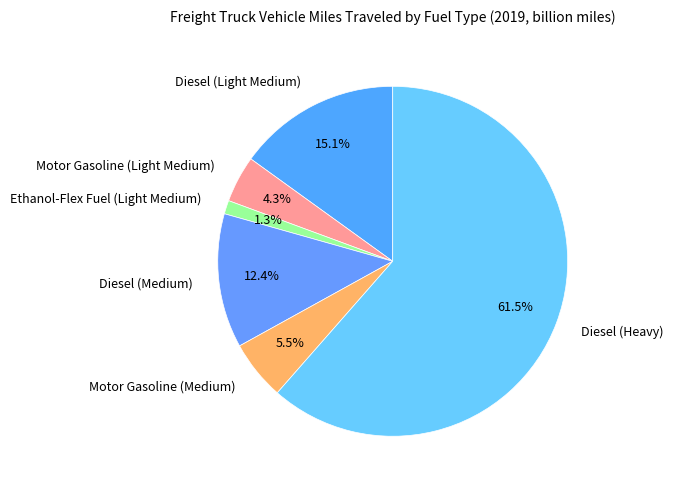

To the nearest percent, what is the combined percentage of Ethanol-Flex Fuel (Light Medium) and Diesel (Light Medium)?

16%